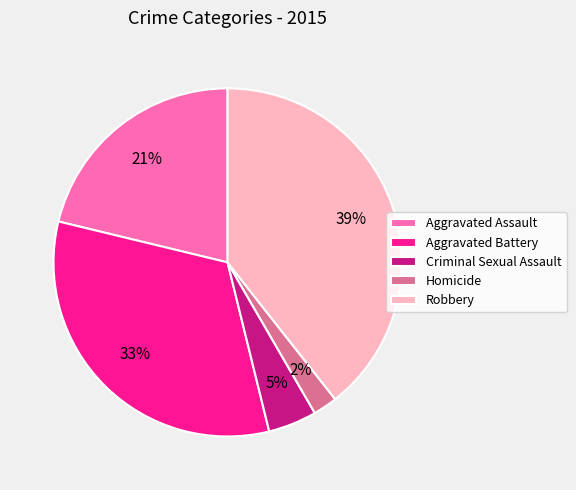

Rank the categories by value from highest to lowest.

Robbery, Aggravated Battery, Aggravated Assault, Criminal Sexual Assault, Homicide